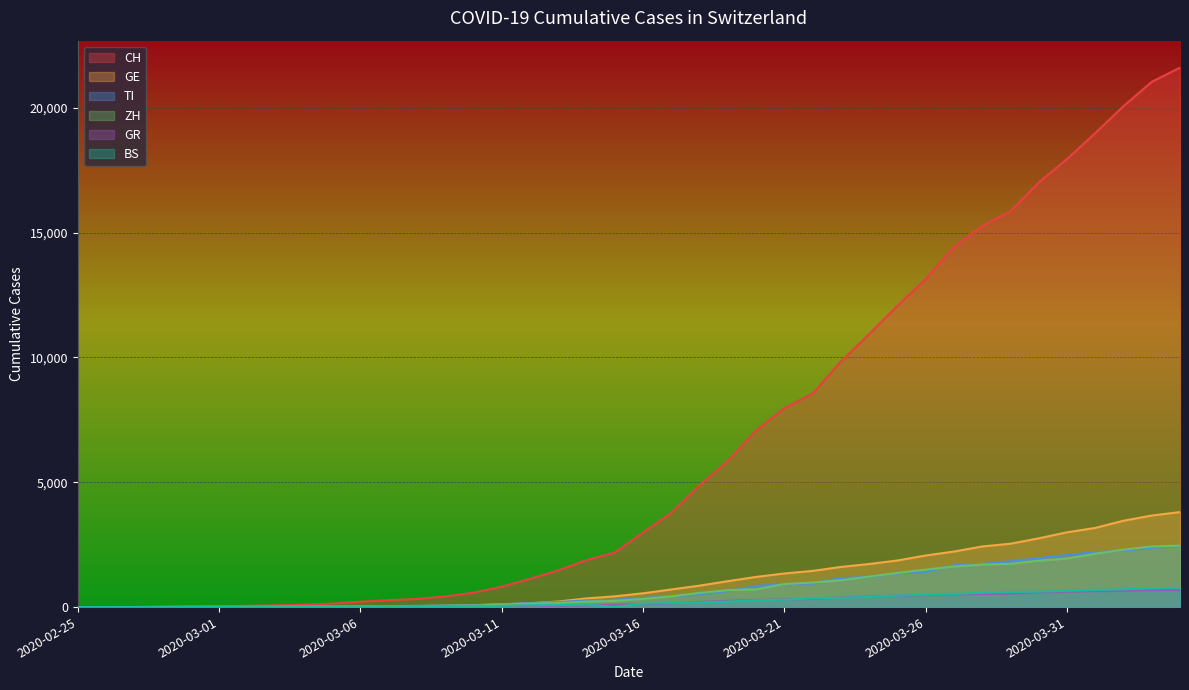

What is the highest value of the GE series?

3805